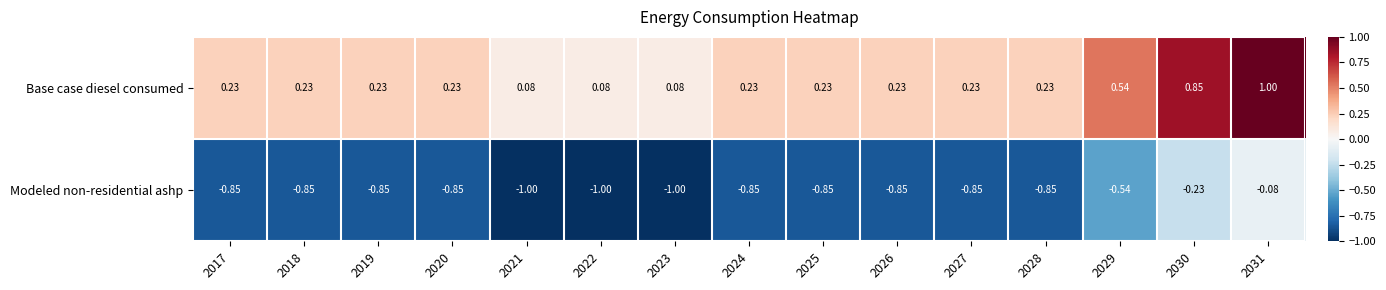

Rank the series at 2019 from lowest to highest value.

Modeled non-residential ashp, Base case diesel consumed